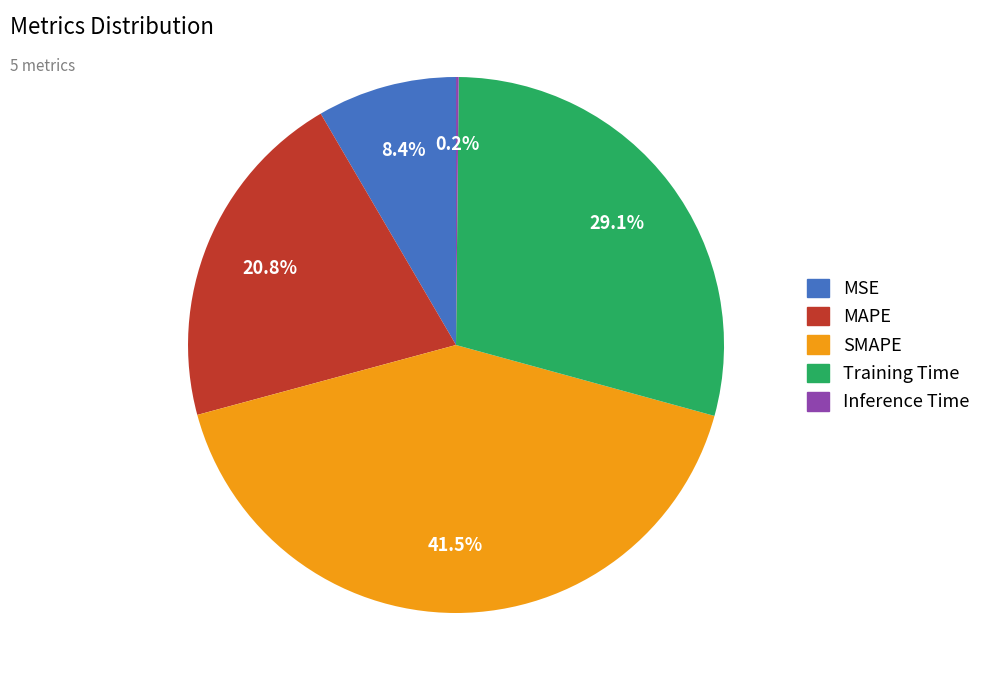

What is the largest slice in the pie chart?

SMAPE